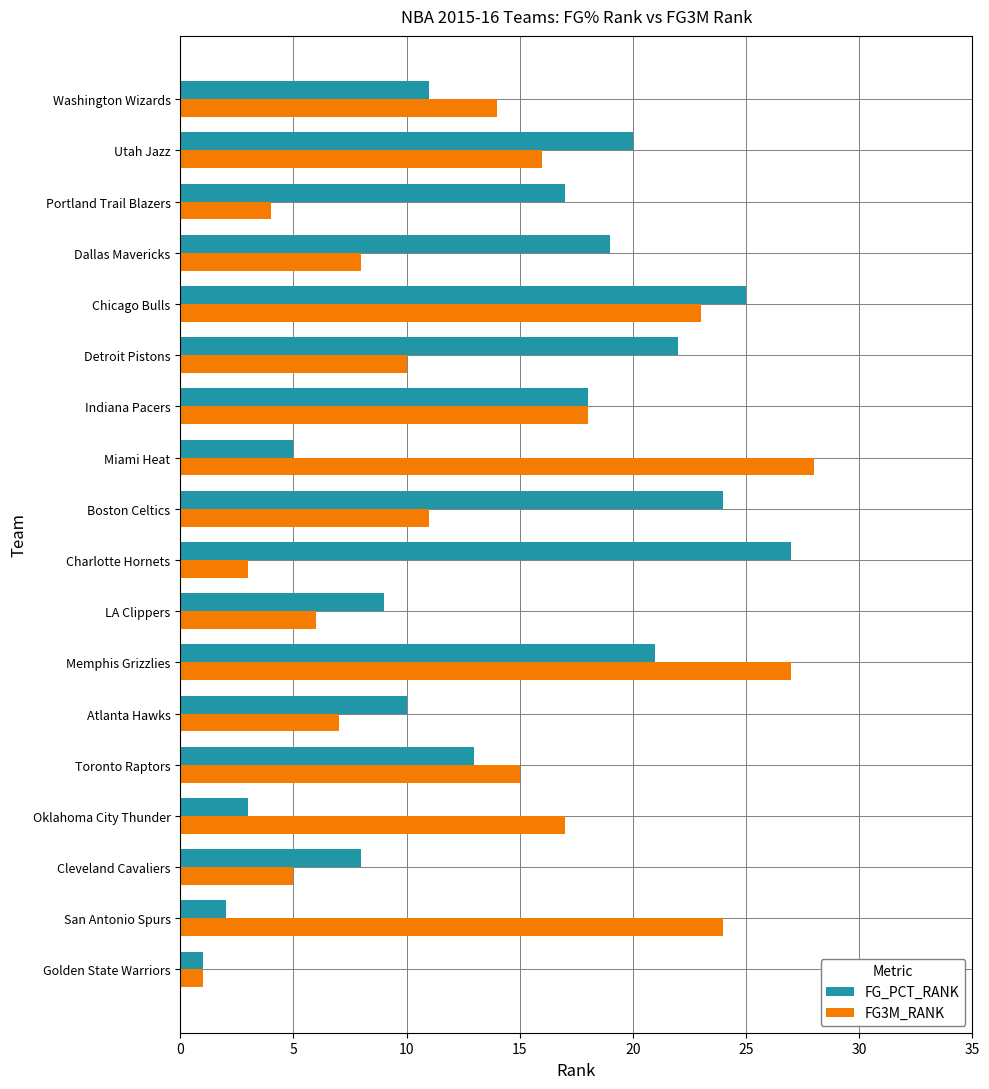

Is it true that FG_PCT_RANK equals 7 at Indiana Pacers?

False